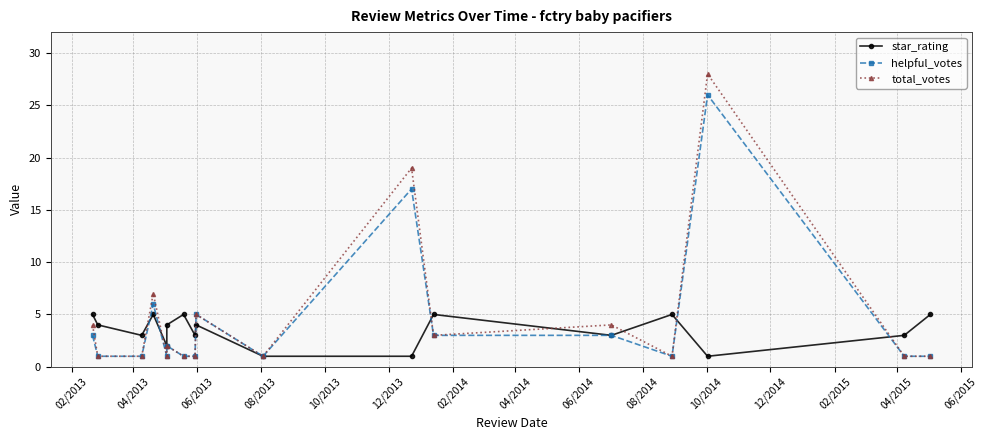

True or false: total_votes and star_rating cross at least once.

True